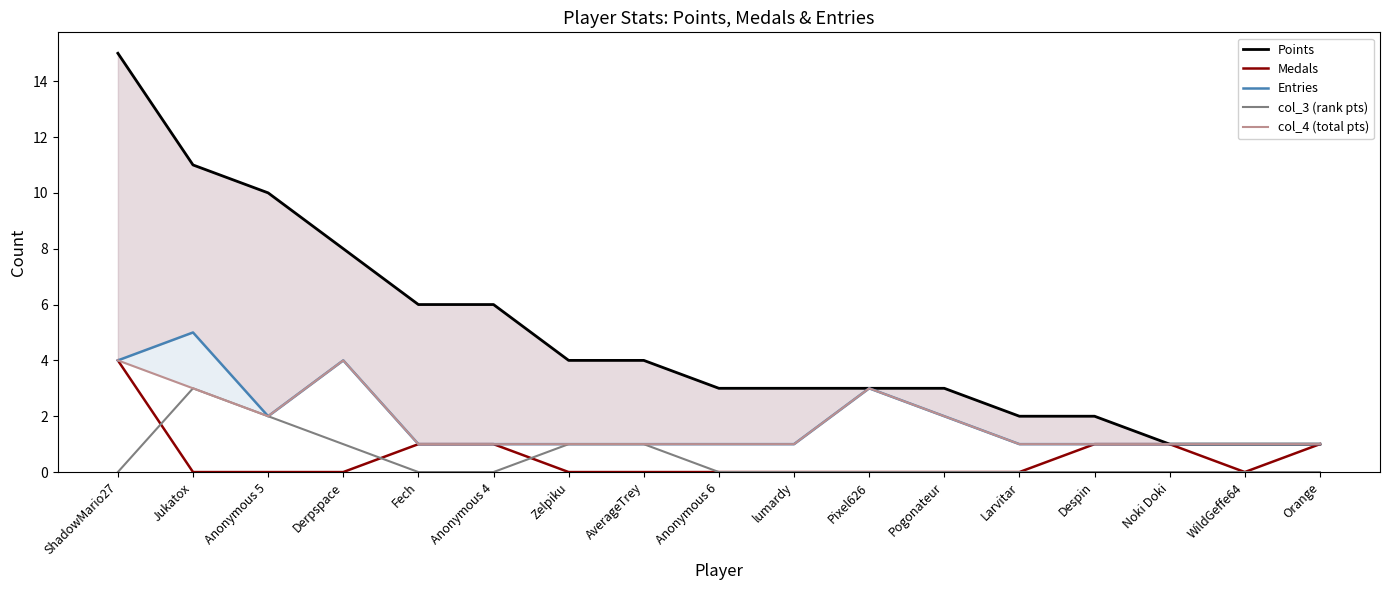

The col_3 (rank pts) series shows 0 at Anonymous 5. True or false?

False